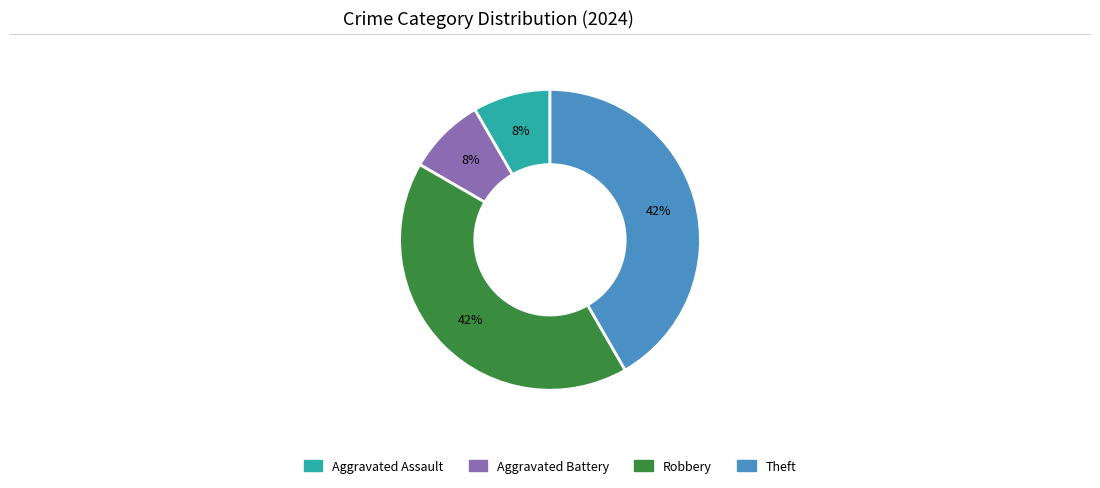

Count the number of slices in the pie.

4